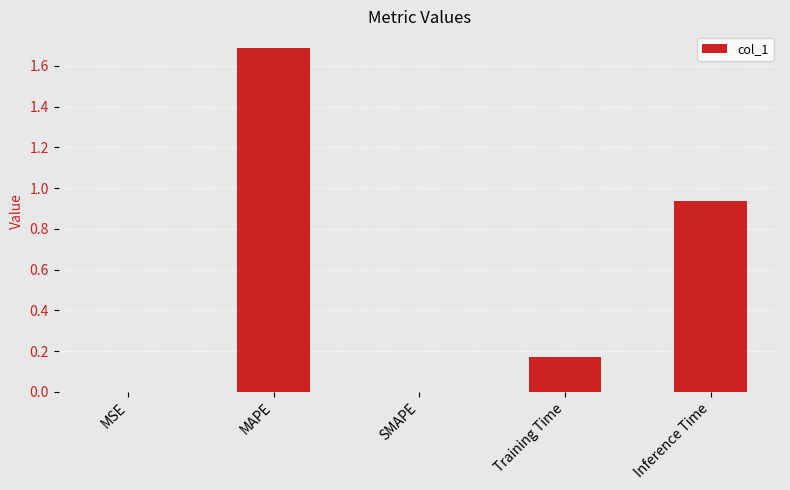

What is the change in value from Training Time to Inference Time?

+0.8